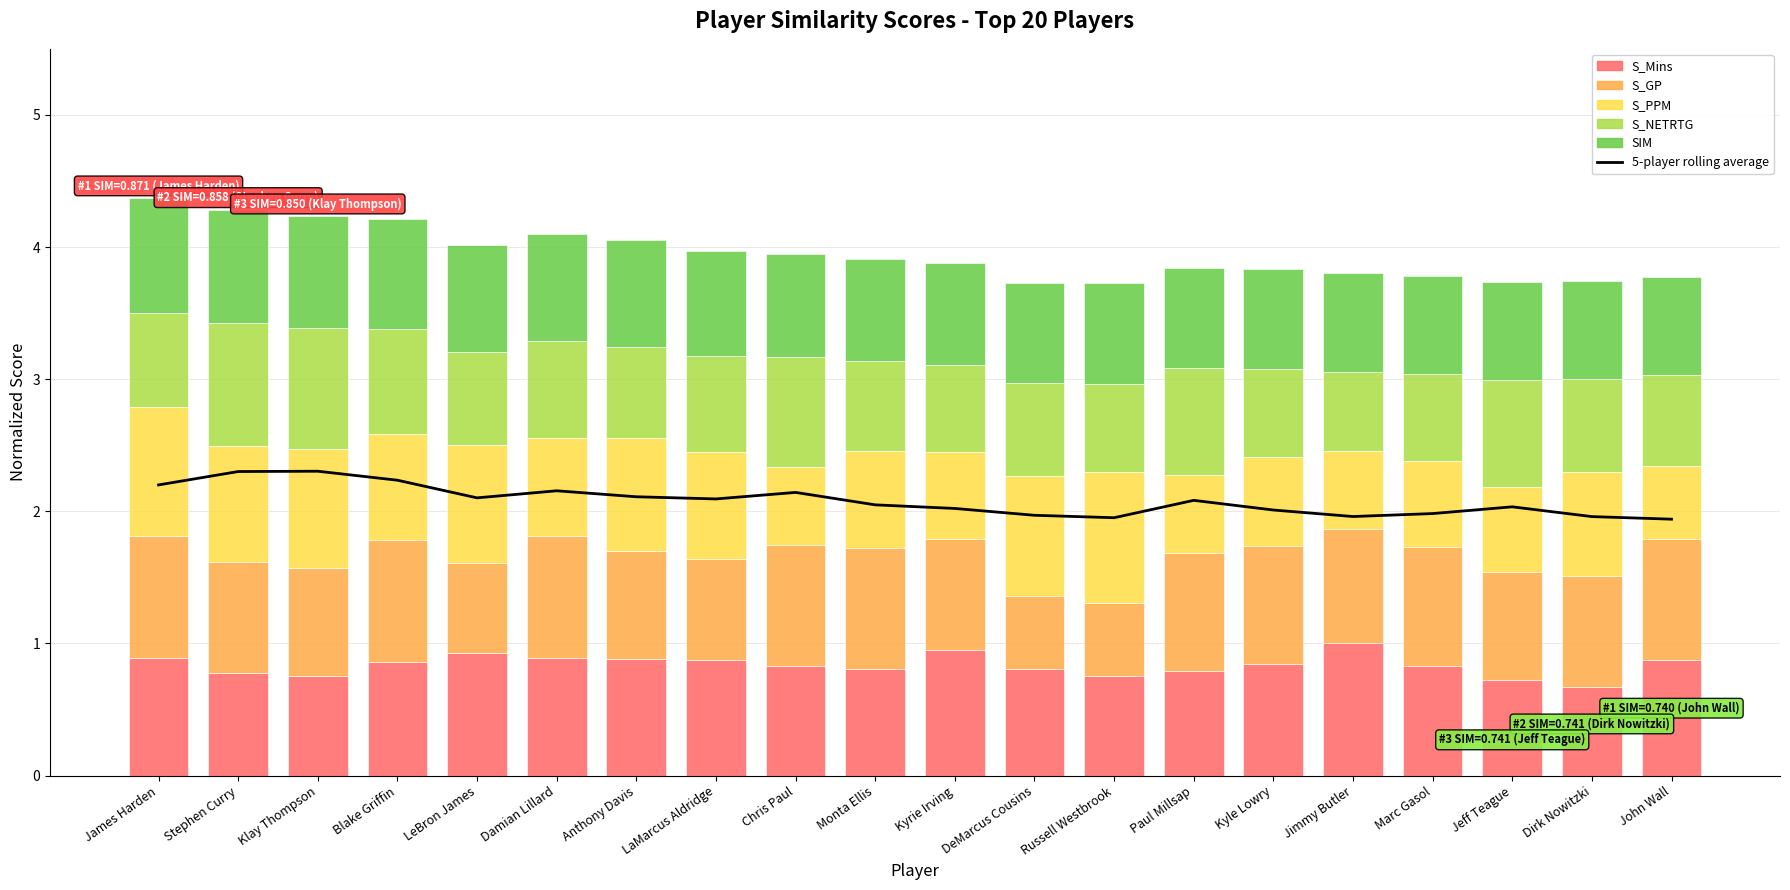

What is the difference between the second highest and second lowest values in the S_GP series?

0.4